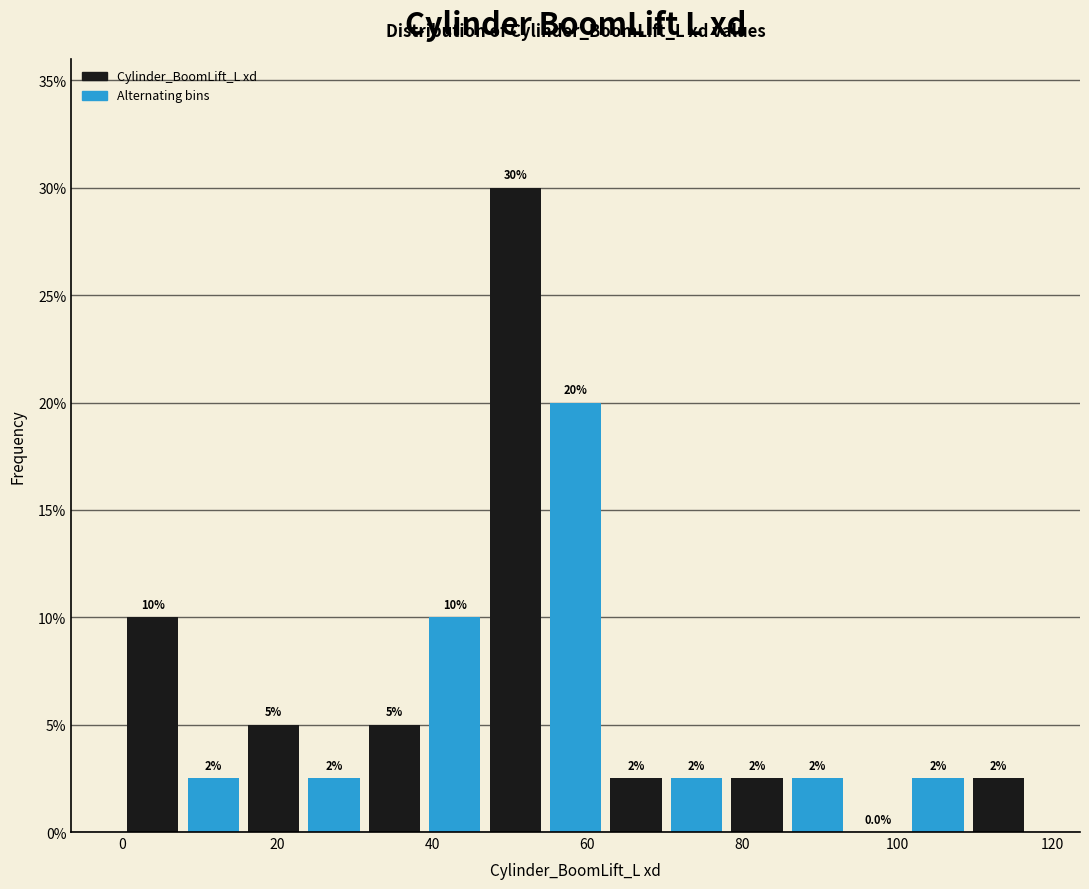

Read against the x-axis, roughly where is the centre of the tallest bar?

50